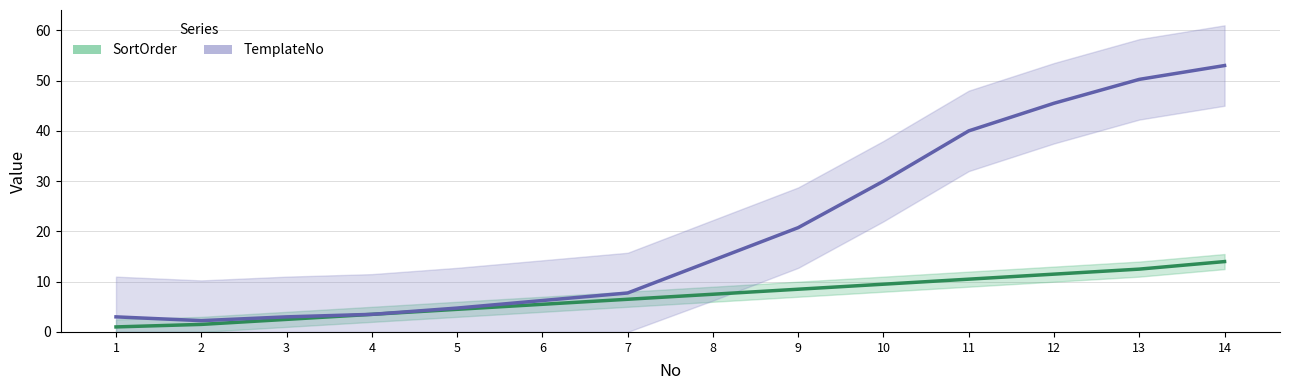

At which label does SortOrder reach its peak?

14